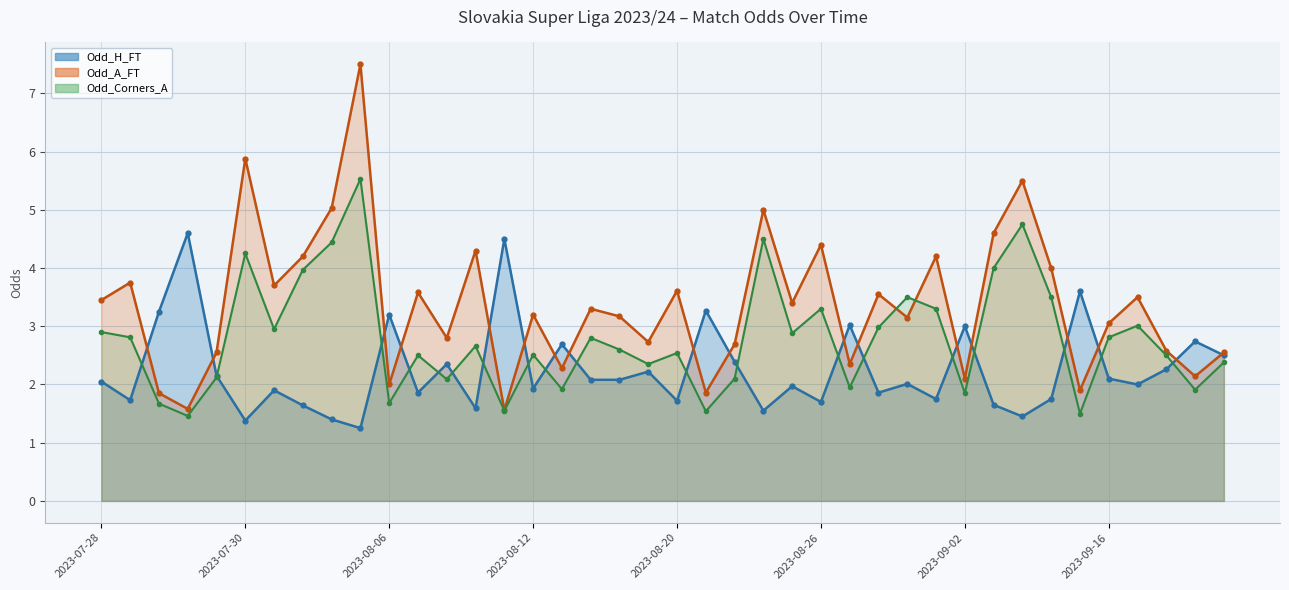

In Odd_Corners_A, how many points are higher than both neighbors (excluding endpoints)?

12